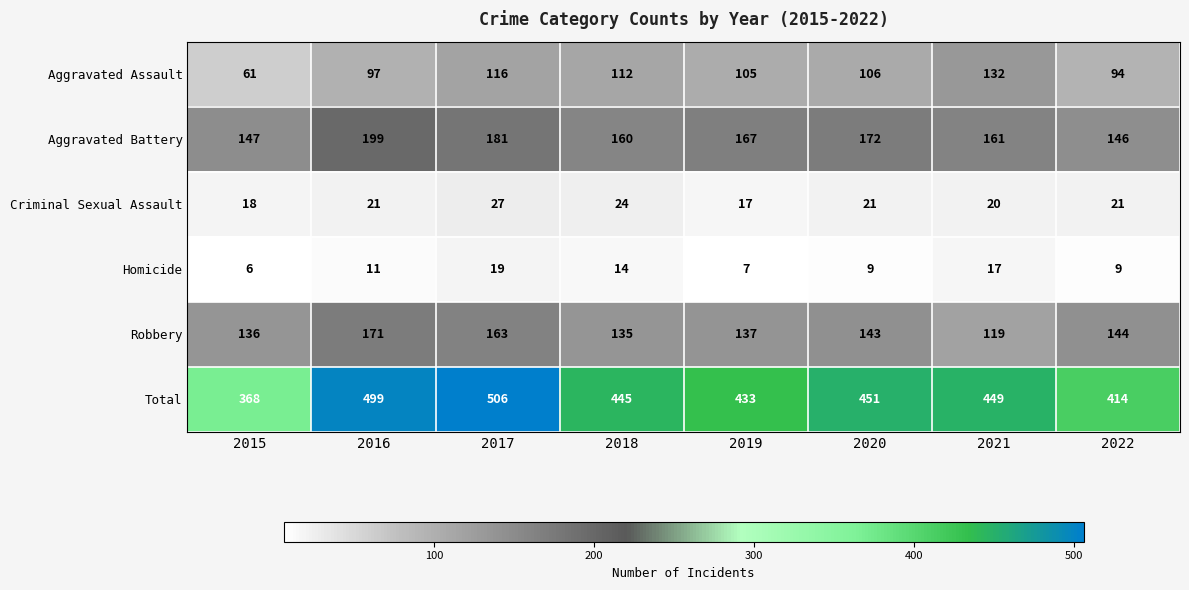

What is the difference between the maximum and minimum values in the Aggravated Assault series?

71